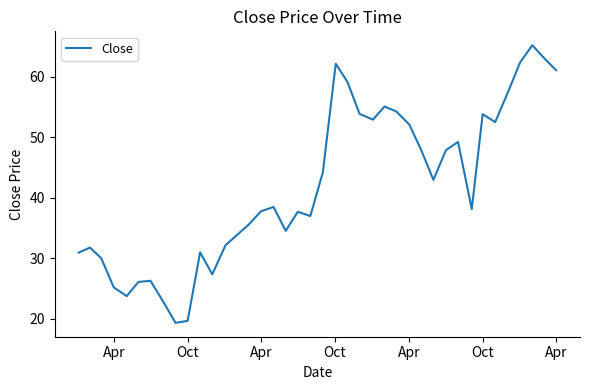

What is the minimum value shown in the chart?

19.3